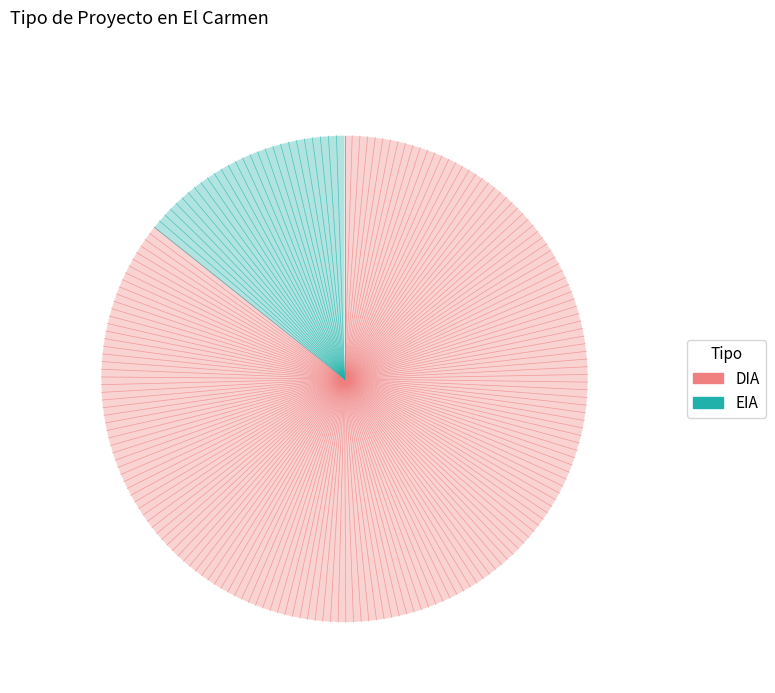

True or false: EIA accounts for 14% of the total.

True